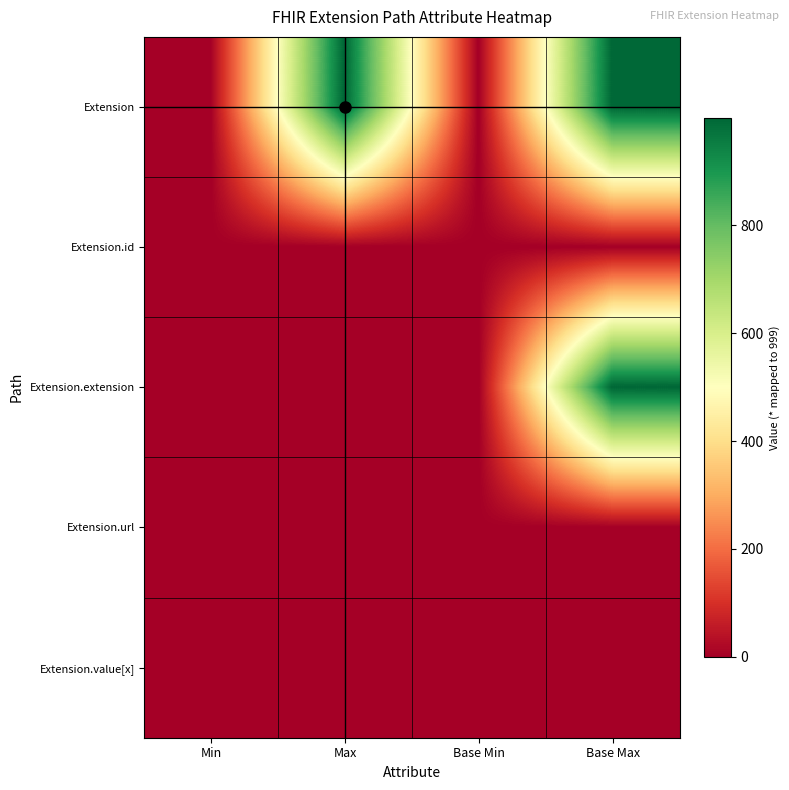

Reading left to right, what are all the values shown in this chart?

Extension: Min=0	Max=999	Base Min=0	Base Max=999
Extension.id: Min=0	Max=1	Base Min=0	Base Max=1
Extension.extension: Min=0	Max=0	Base Min=0	Base Max=999
Extension.url: Min=1	Max=1	Base Min=1	Base Max=1
Extension.value[x]: Min=0	Max=1	Base Min=0	Base Max=1